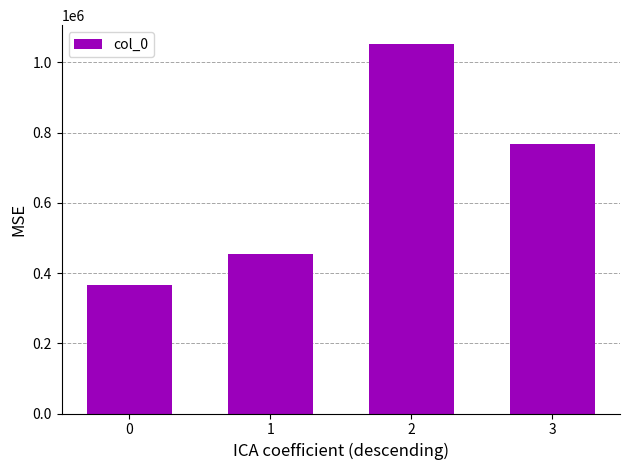

The value at 0 is 365941. True or false?

True